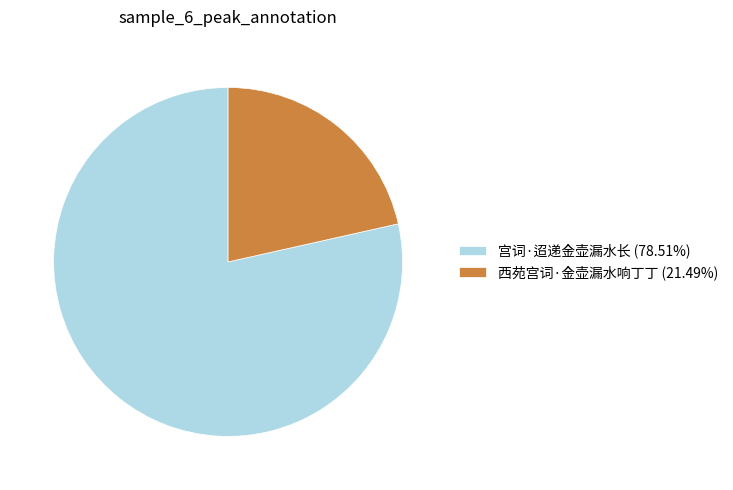

Rank the categories by value from lowest to highest.

西苑宫词·金壶漏水响丁丁, 宫词·迢递金壶漏水长